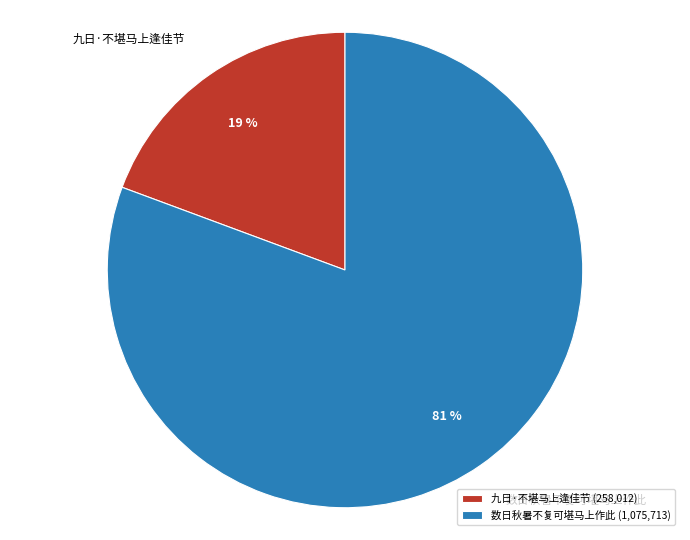

Rank the categories by value from lowest to highest.

九日·不堪马上逢佳节, 数日秋暑不复可堪马上作此